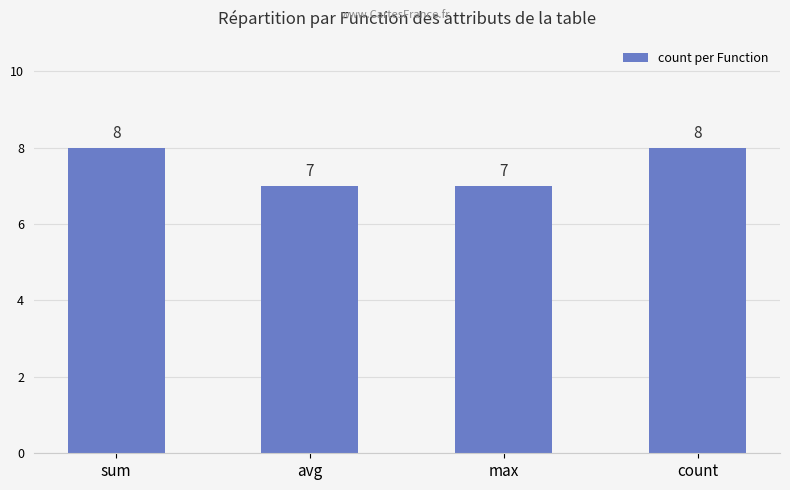

What is the approximate value at sum?

8